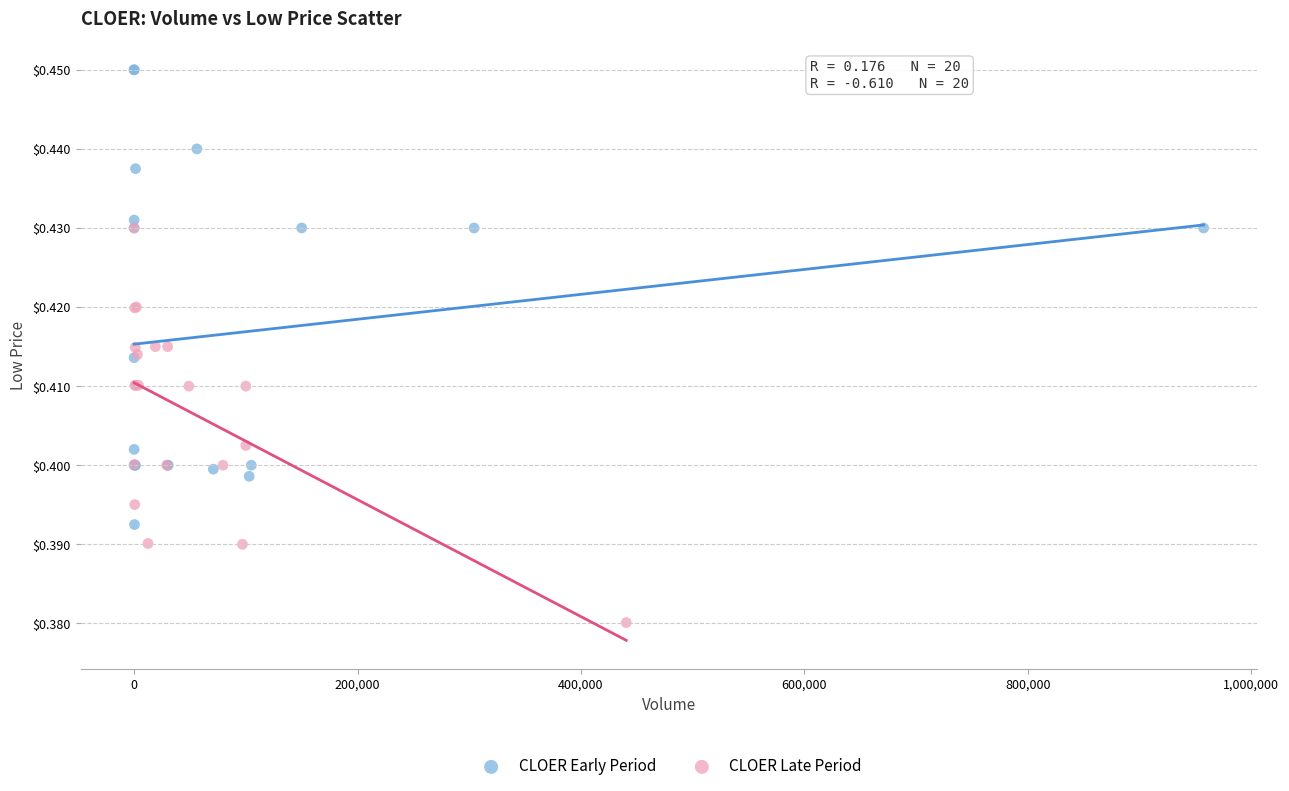

Which series reaches the minimum Y coordinate?

CLOER Late Period